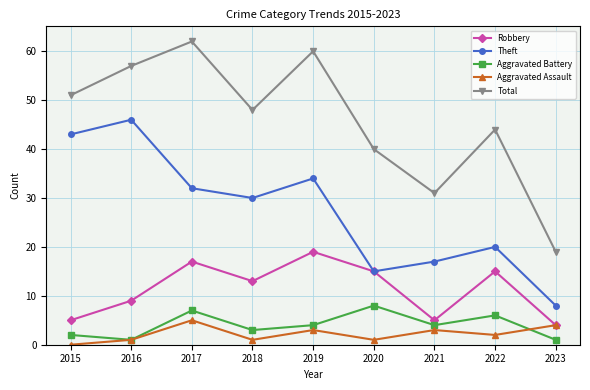

How many interior local valleys does the Robbery series have?

2